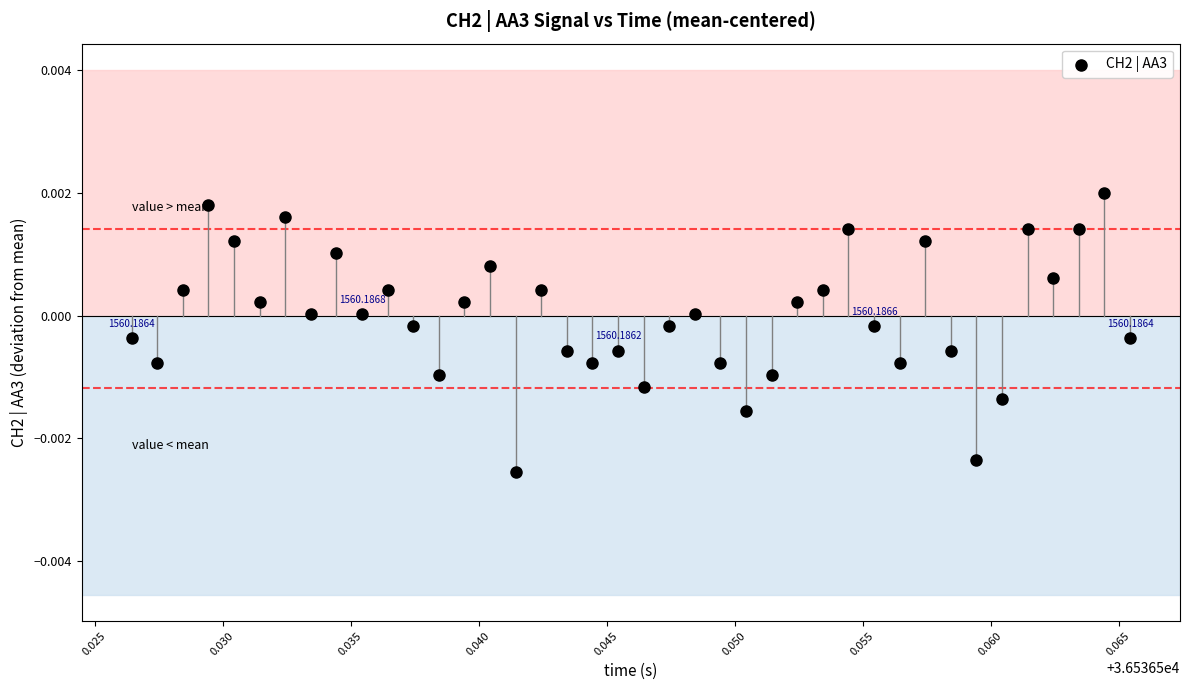

How many points are shown in the scatter plot?

40